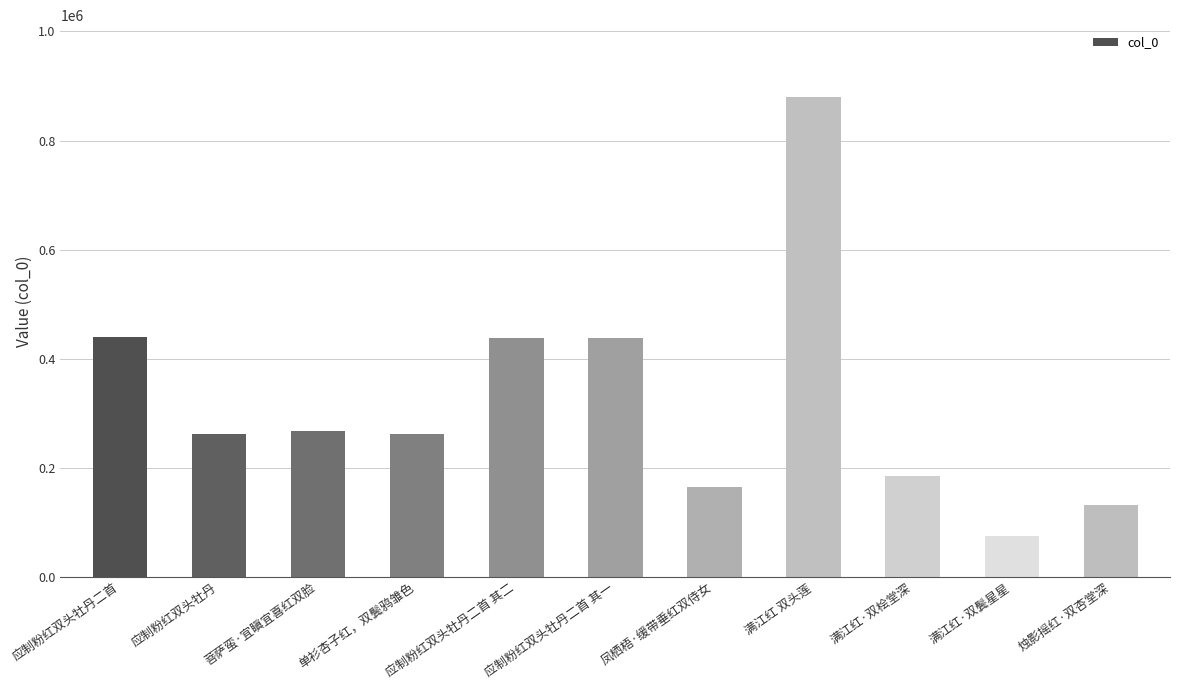

Is it true that the value at 满江红·双鬓星星 is 23203?

False